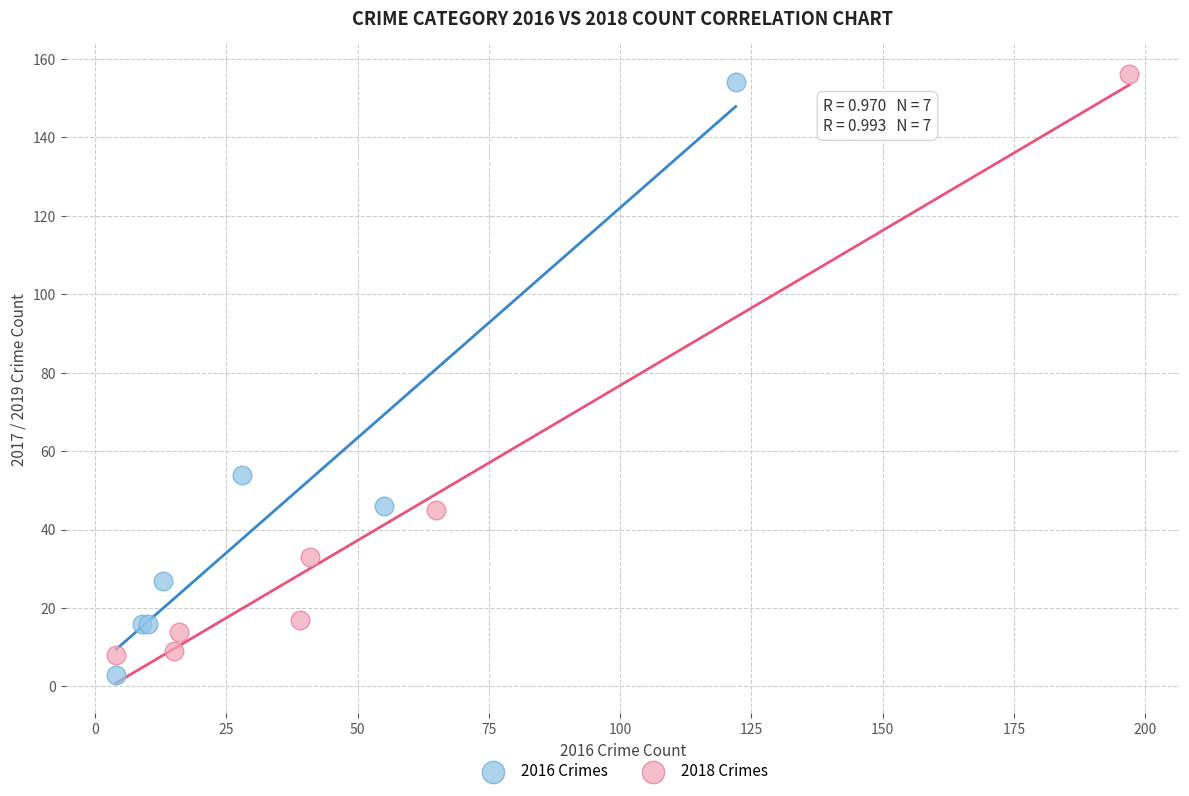

What are all the series names shown in the legend?

2016 Crimes, 2018 Crimes